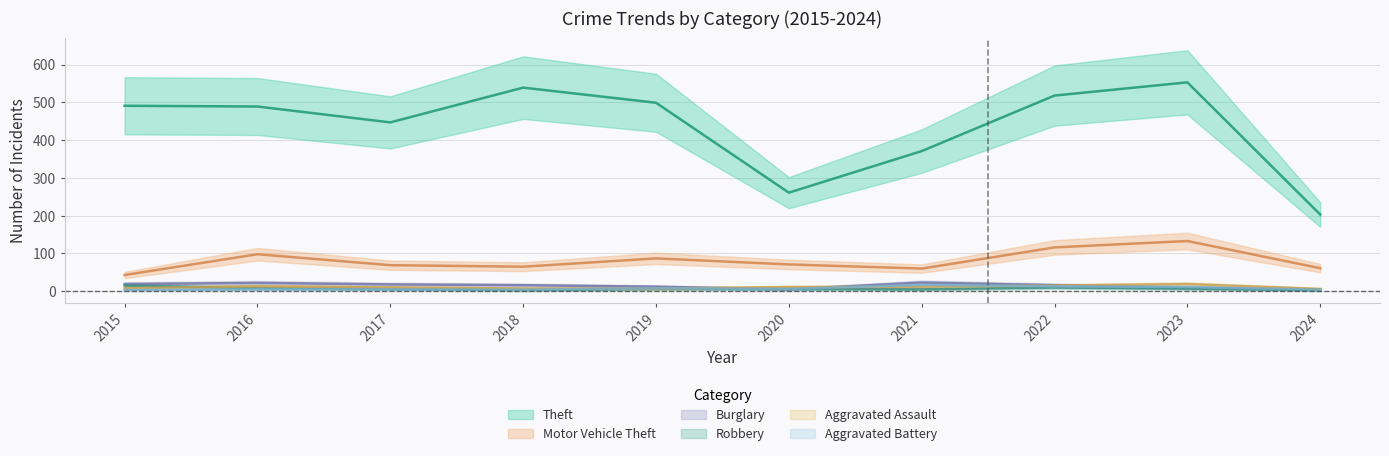

What is the average value of the Motor Vehicle Theft series?

80